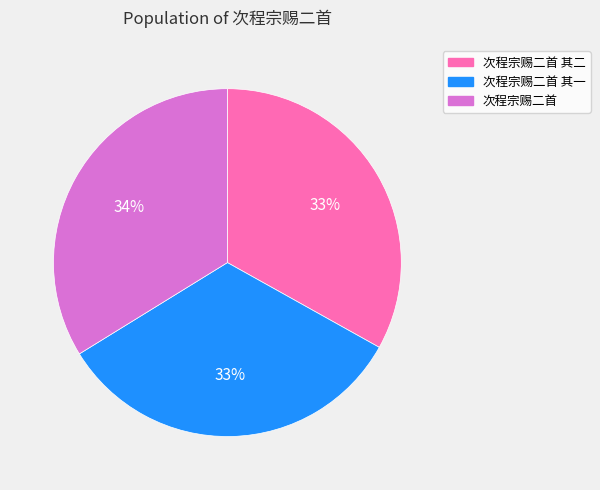

Does 次程宗赐二首 account for over 50% of the chart?

No